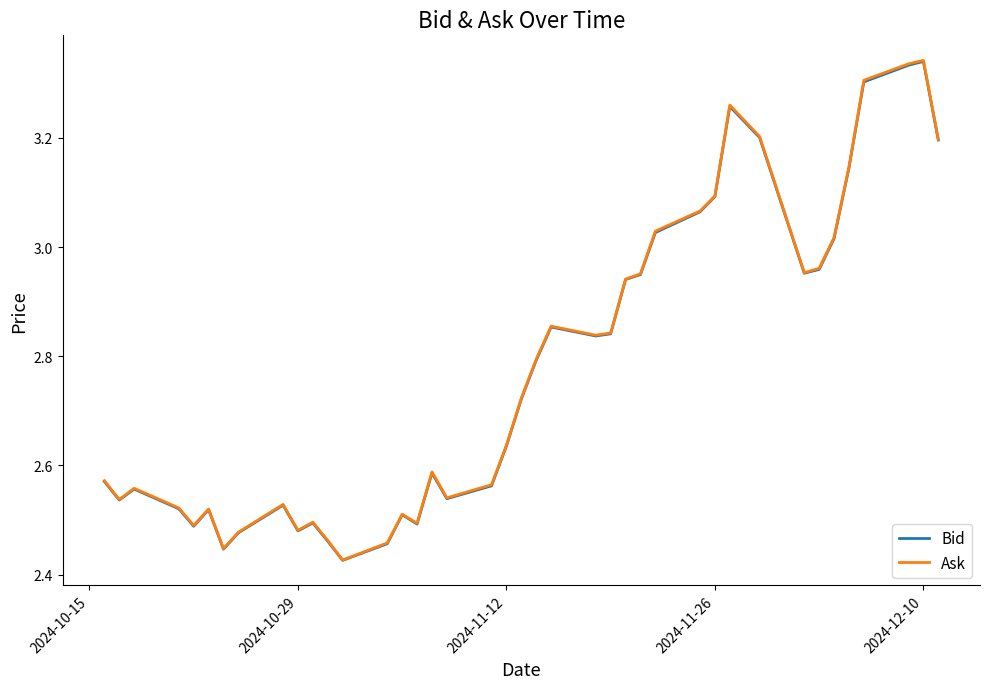

Which series has the widest spread of values?

Ask